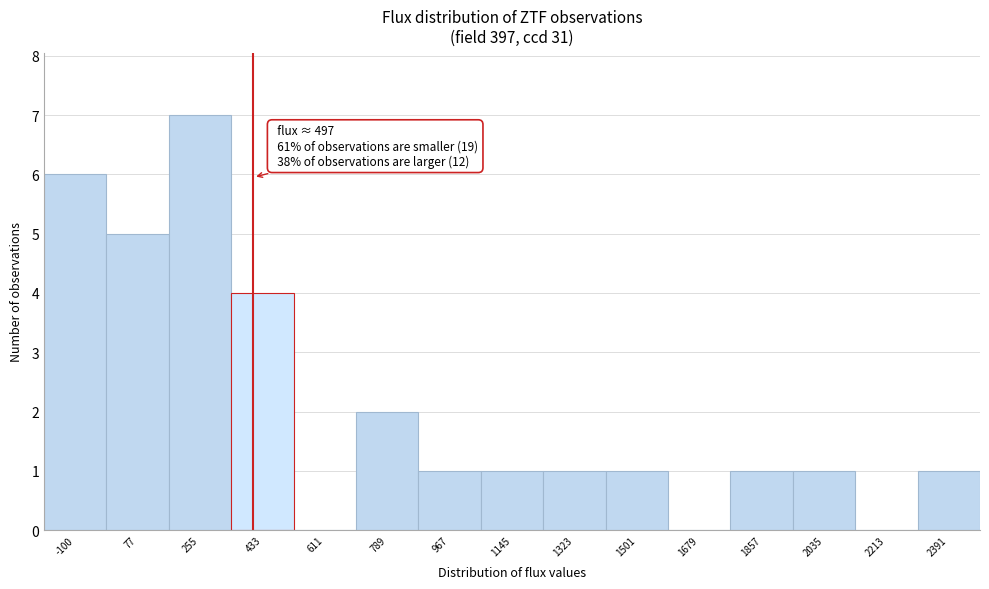

Reading left to right, list all the values displayed in this chart.

-100=6	77=5	255=7	433=4	611=0	789=2	967=1	1145=1	1323=1	1501=1	1679=0	1857=1	2035=1	2213=0	2391=1